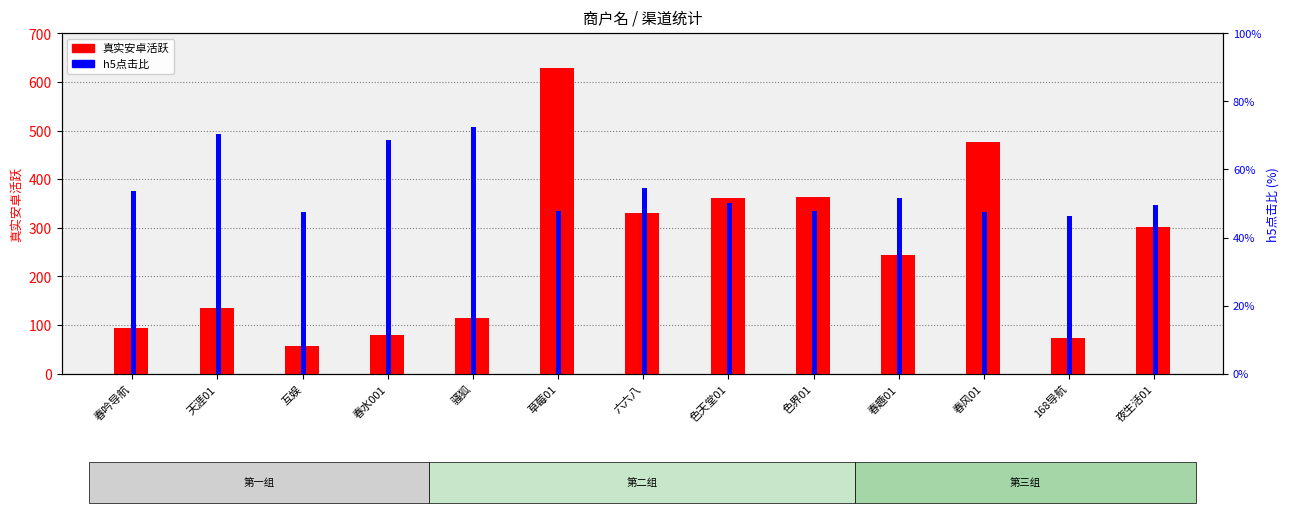

What is the total value across all series at 色天堂01?

364.5